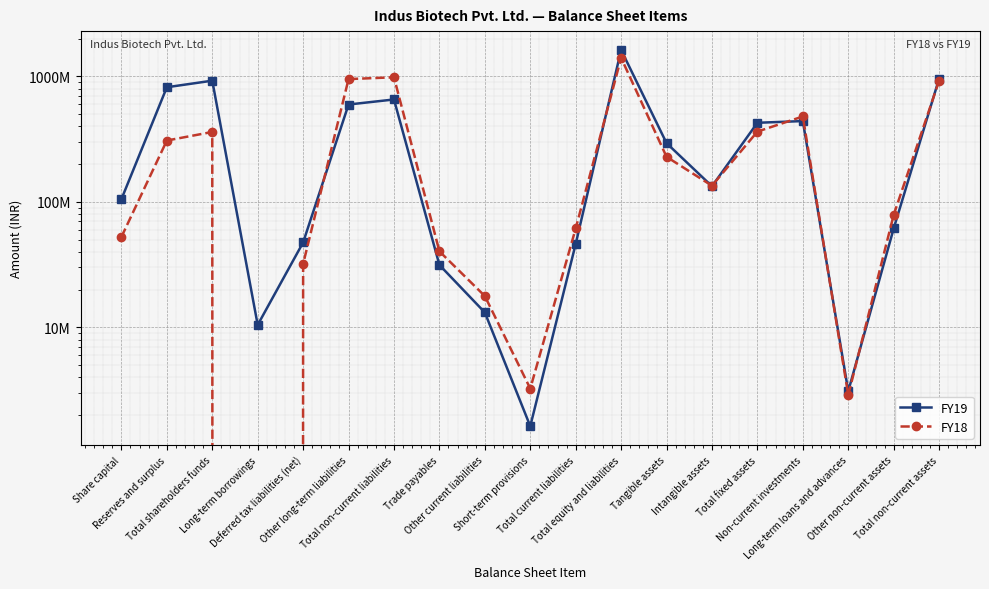

Rank the series by their average value, from highest to lowest.

FY19, FY18